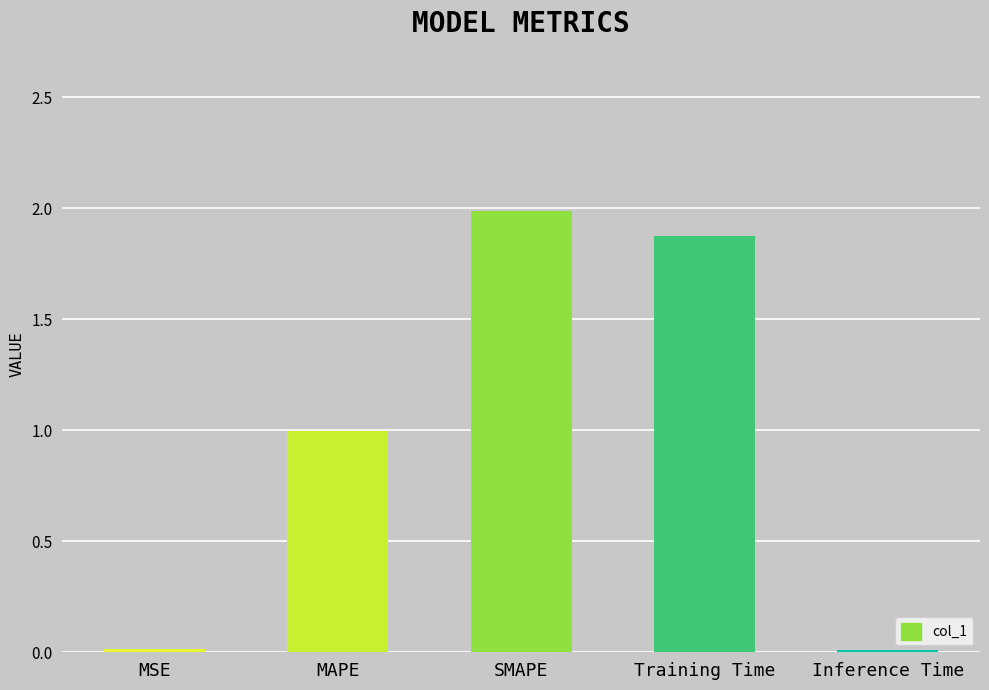

What is the label of the 5th bar from the left?

Inference Time